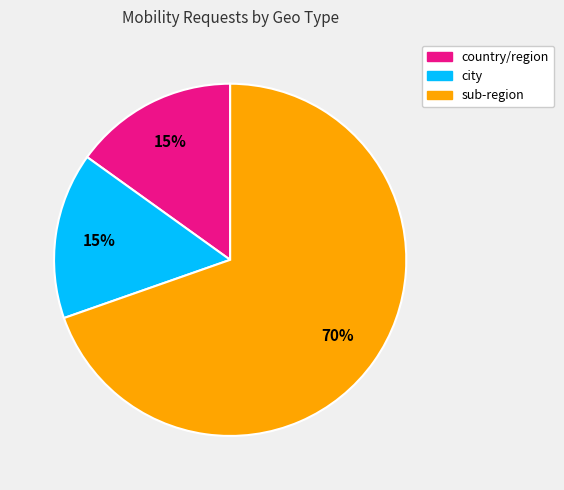

To the nearest percent, what is the difference between the largest and smallest slice percentages?

55%